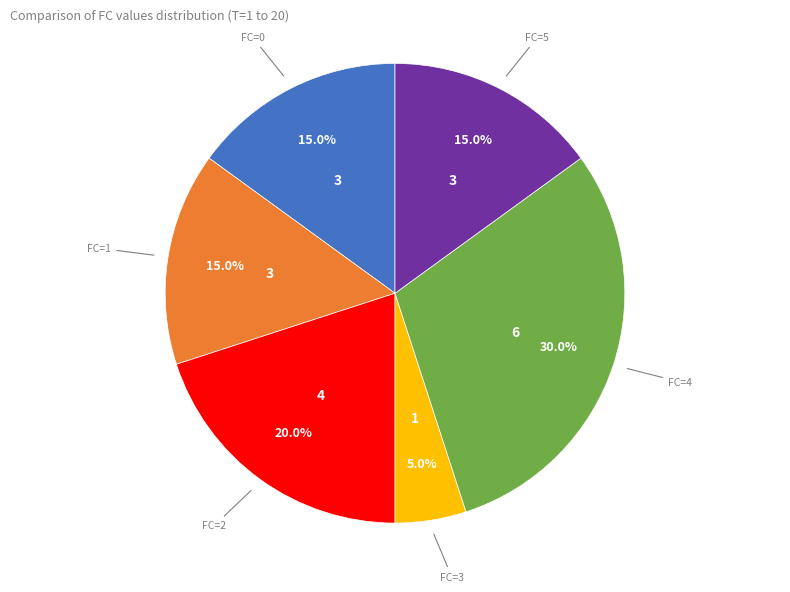

Does any single category account for the majority?

No